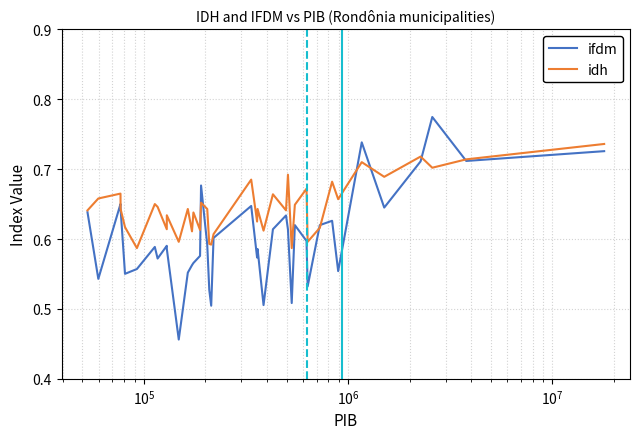

What are all the series names shown in the legend?

ifdm, idh